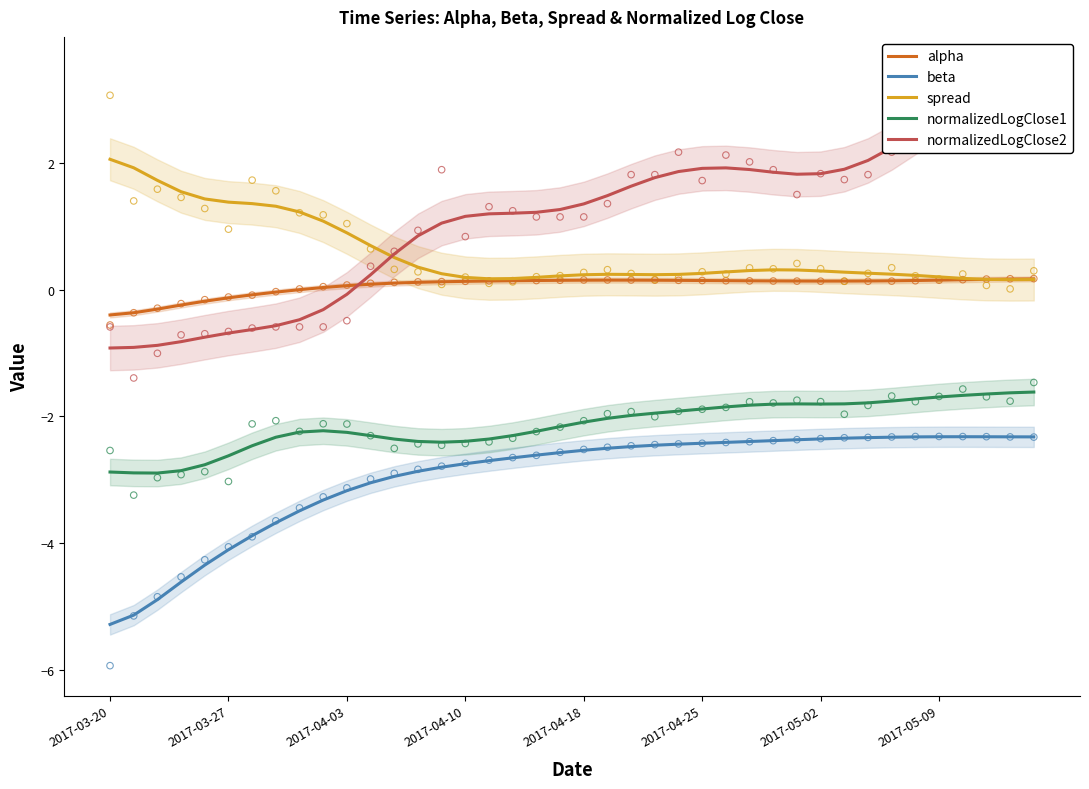

At how many categories does at least one series exceed -3?

40